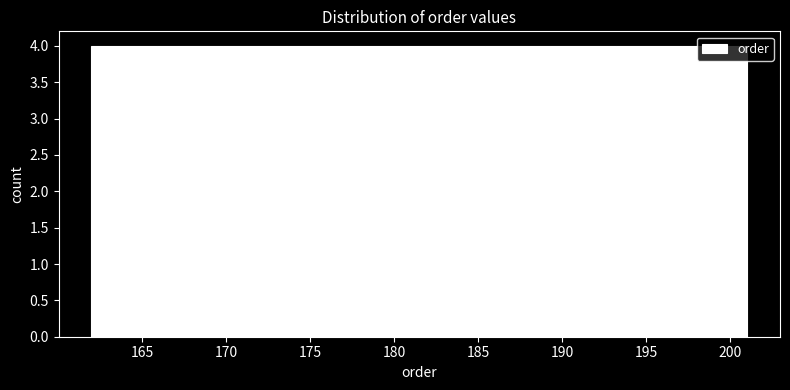

Reading left to right, list every bar in this chart as the range it spans on the x-axis followed by its height. Neither the bar edges nor the heights are printed on the chart, so give them approximately, as read against the axes.

162.0 to 165.9: 4
165.9 to 169.8: 4
169.8 to 173.7: 4
173.7 to 177.6: 4
177.6 to 181.5: 4
181.5 to 185.4: 4
185.4 to 189.3: 4
189.3 to 193.2: 4
193.2 to 197.1: 4
197.1 to 201.0: 4